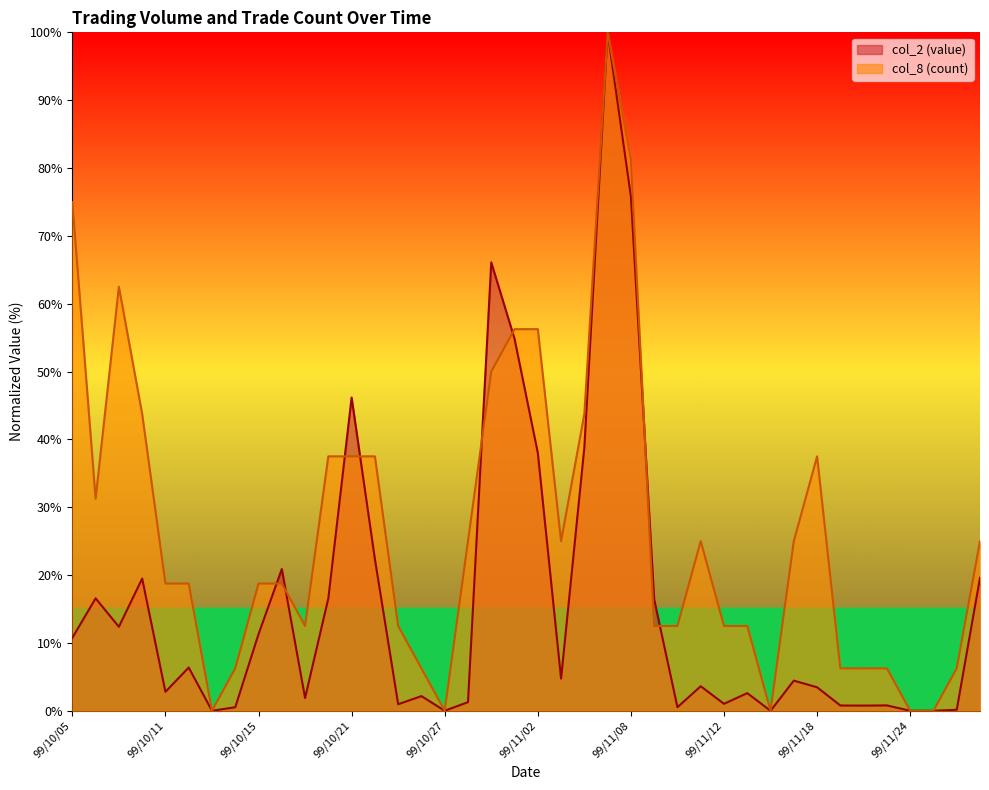

What is the average value of the col_8 series?

26.6